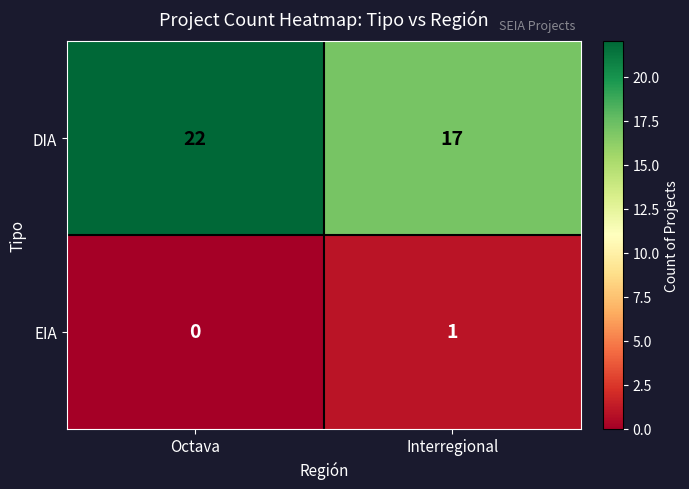

Which series has the largest range (max minus min)?

DIA